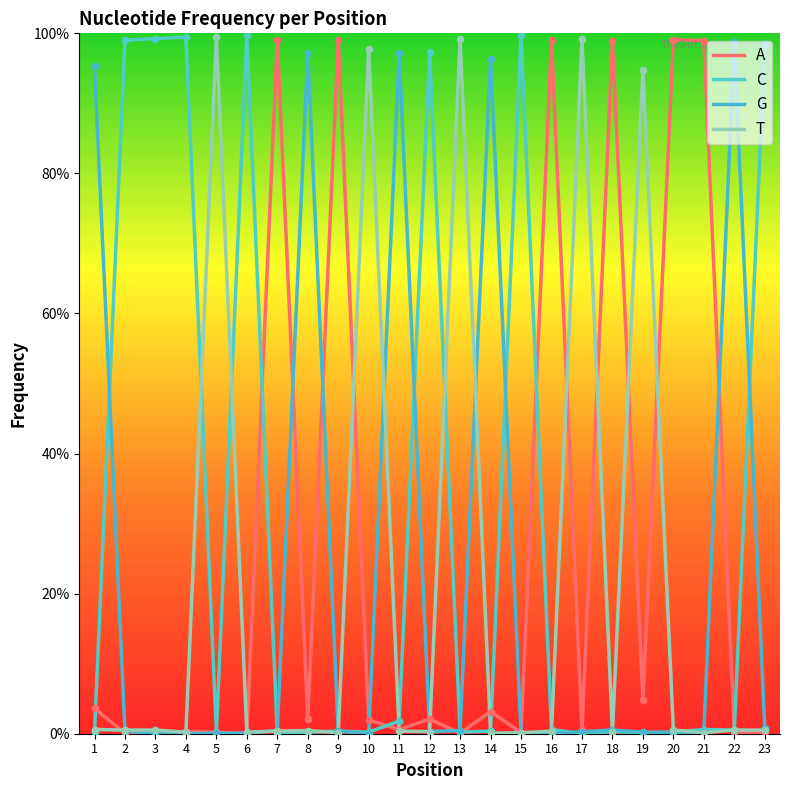

Is the value of C at 7 greater than the value of T at 23?

No